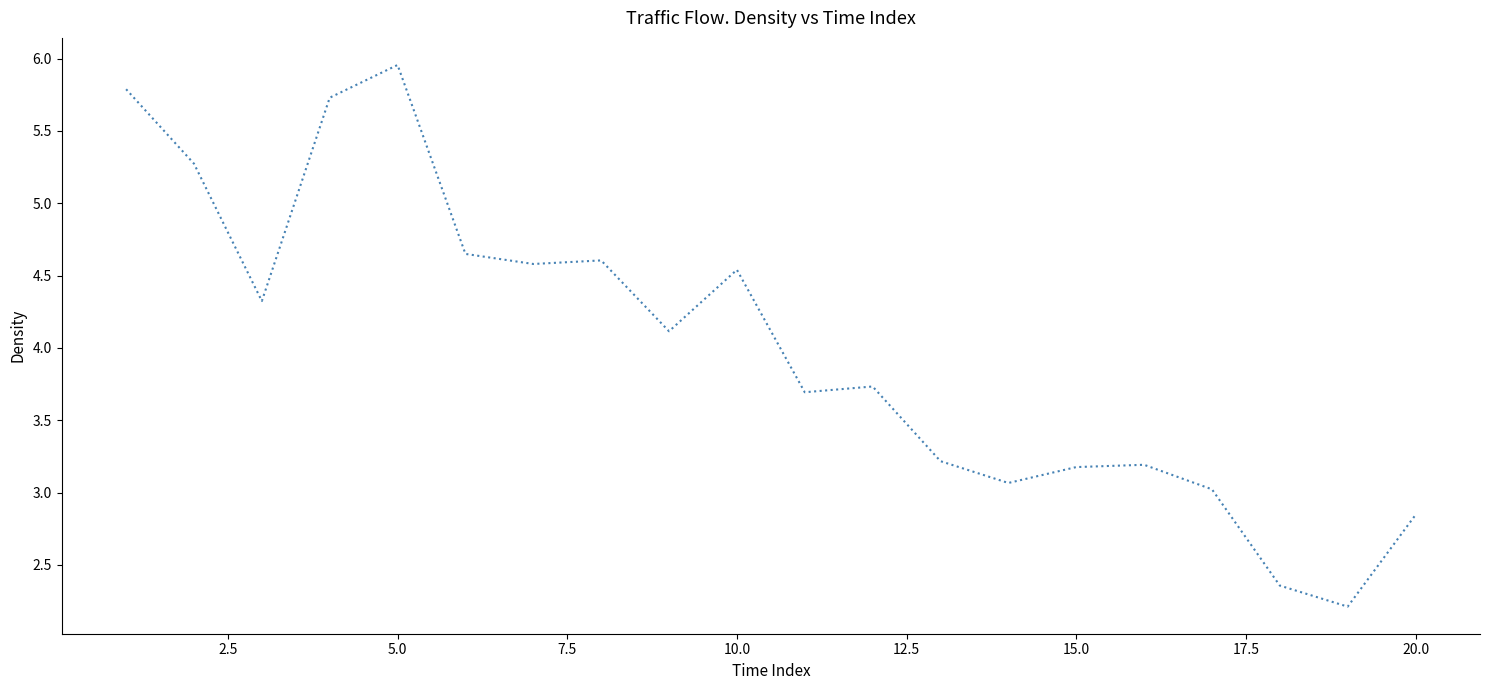

What is the smallest value displayed?

2.2